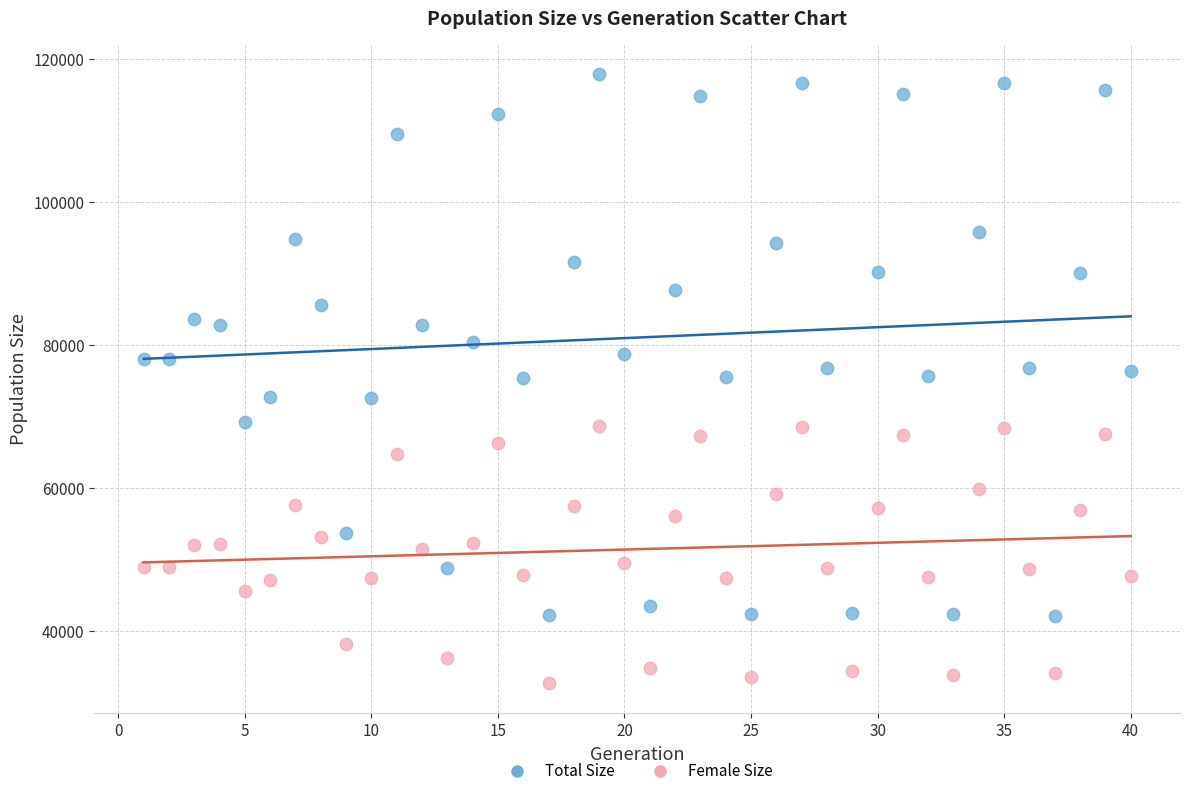

Which series contains the lowest Y value?

Female Size